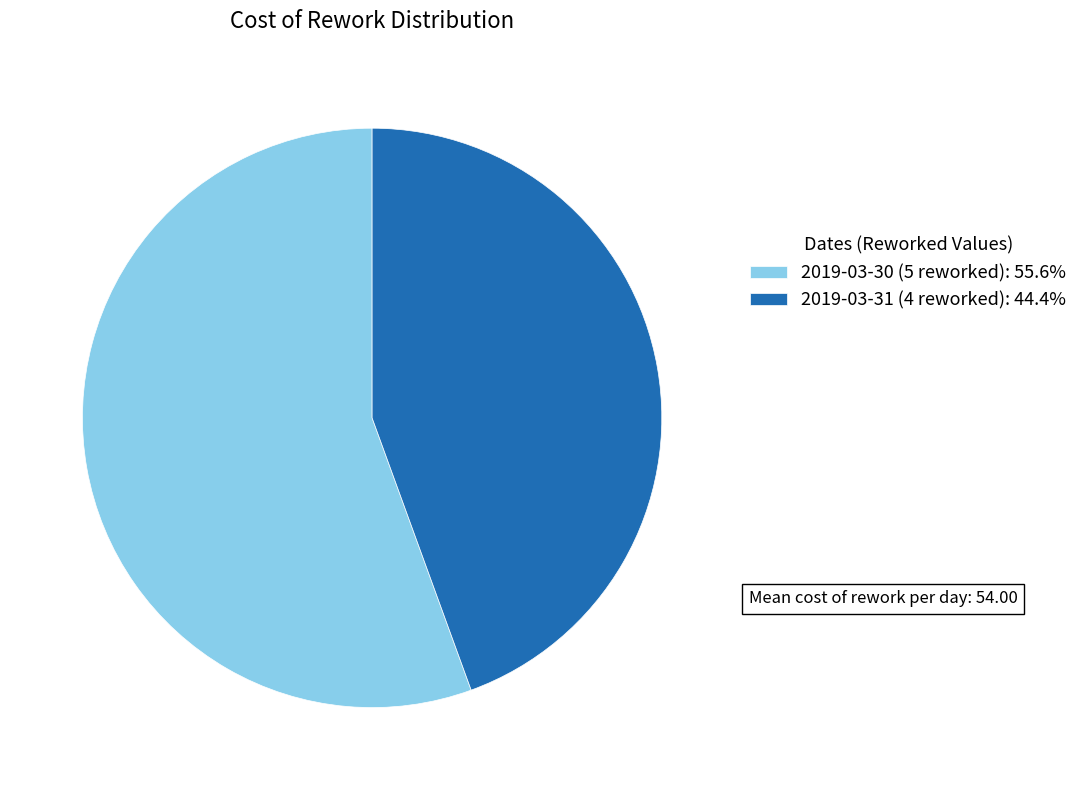

Rank the categories by value from lowest to highest.

2019-03-31 (4 reworked), 2019-03-30 (5 reworked)